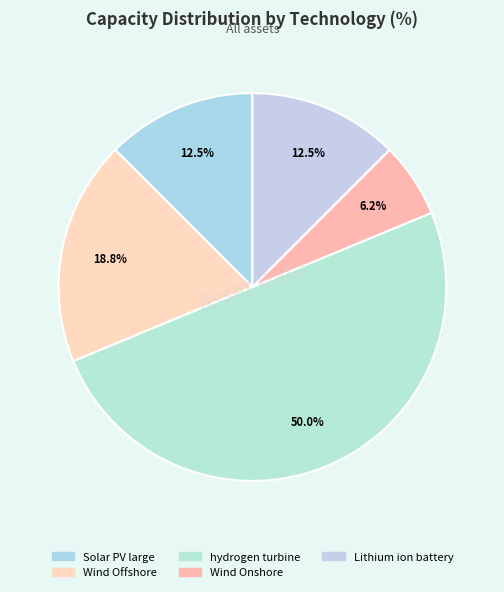

To the nearest percent, what percentage of the pie is hydrogen turbine?

50%